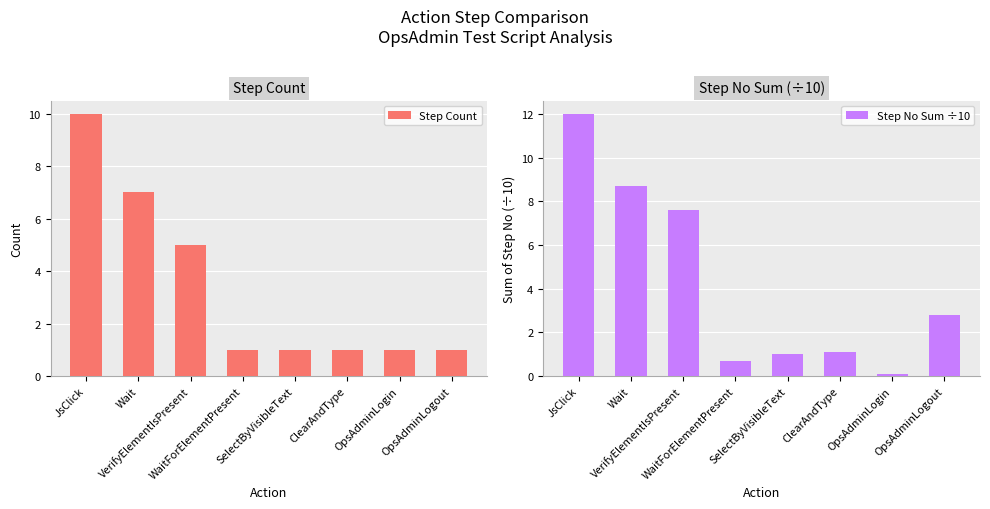

List the series in order of their peak value, lowest first.

Step Count, Step No Sum ÷10